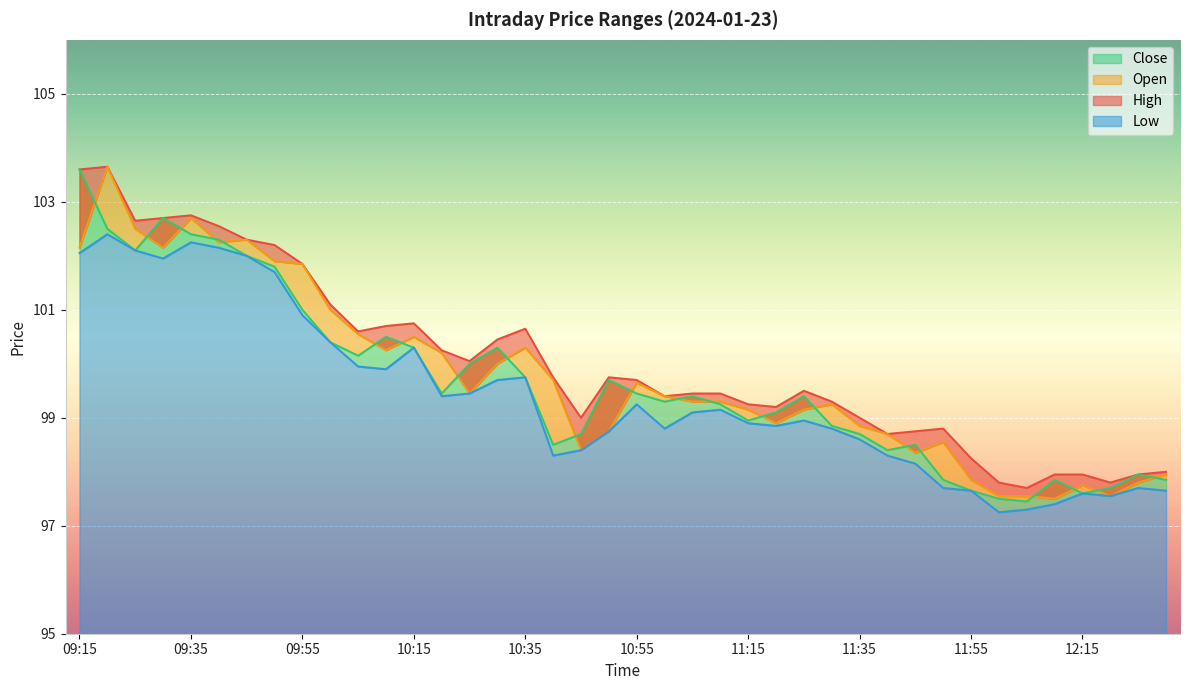

What is the label of the 26th point from the right?

10:25